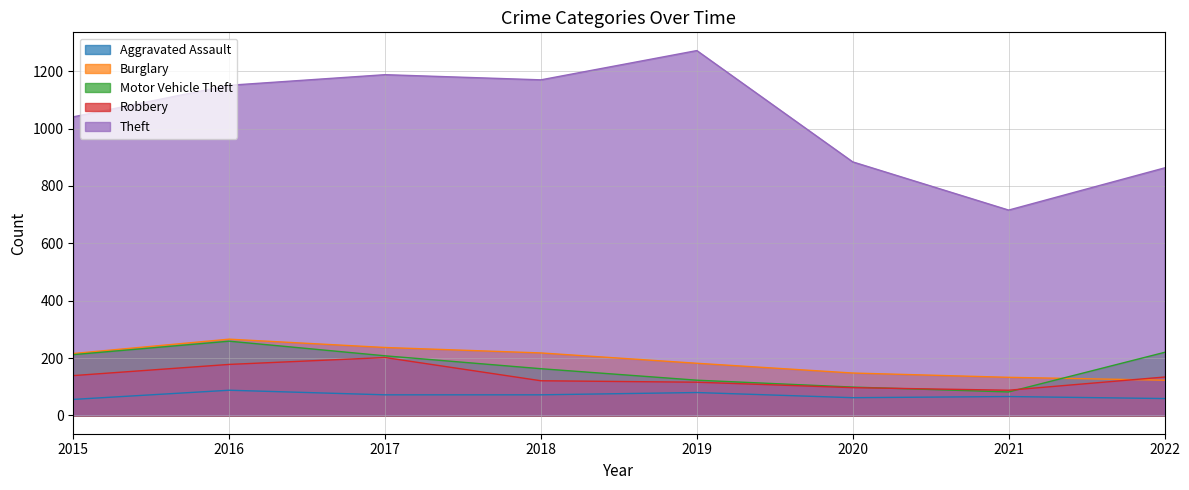

Reading left to right, list all the values displayed in this chart.

Aggravated Assault: 56	88	72	72	80	62	66	59
Burglary: 216	266	237	218	182	148	133	123
Motor Vehicle Theft: 212	259	208	163	123	99	82	220
Robbery: 139	178	202	121	116	97	88	134
Theft: 1041	1151	1188	1170	1272	884	716	863